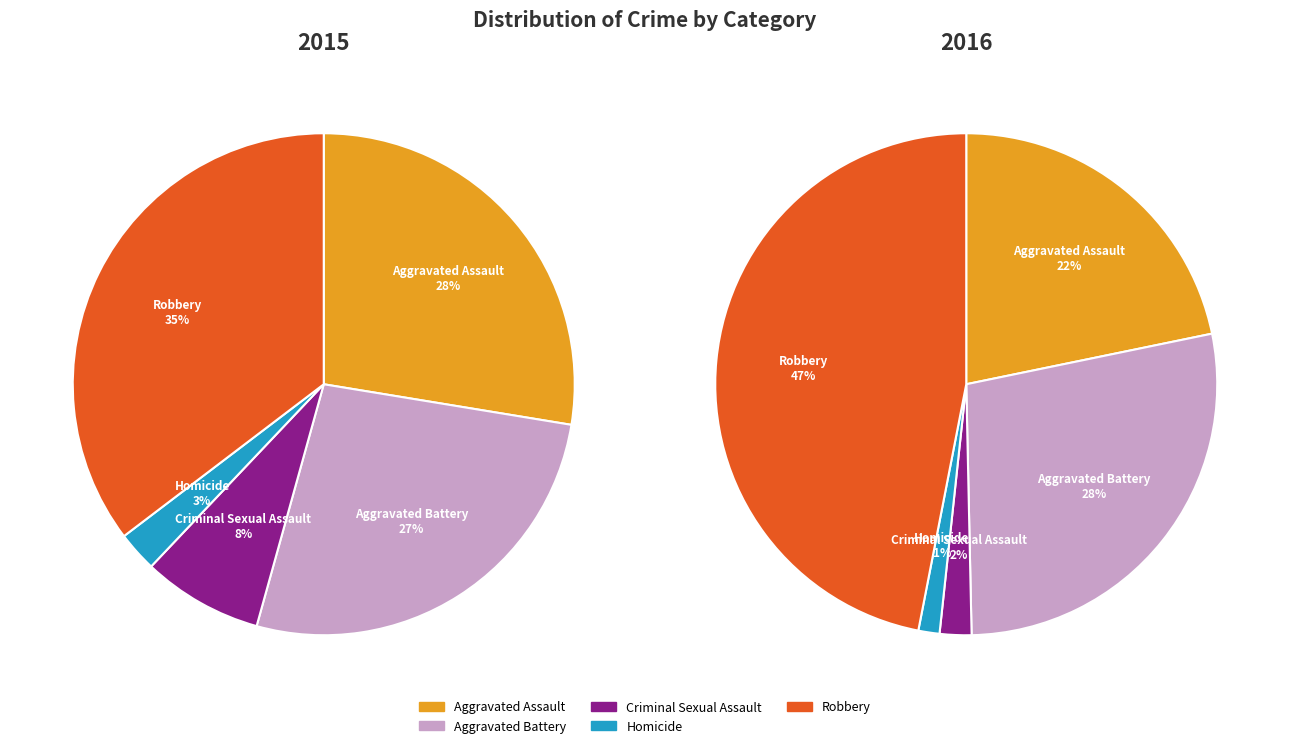

Which slice is the smallest?

Homicide